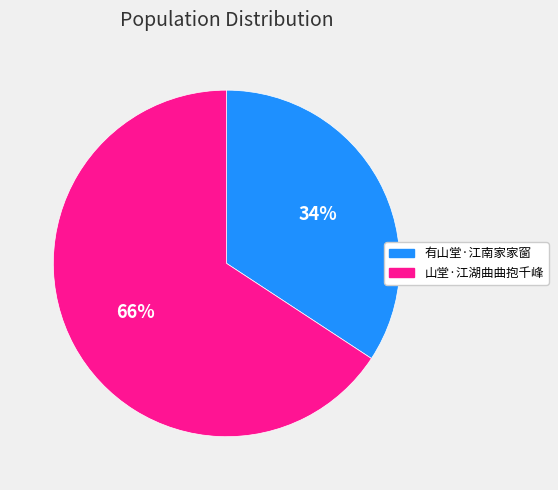

Rank the categories by value from highest to lowest.

山堂·江湖曲曲抱千峰, 有山堂·江南家家窗